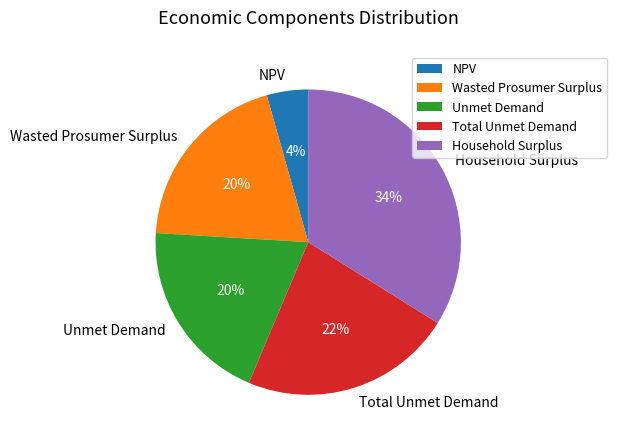

Which has a higher value, Household Surplus or Unmet Demand?

Household Surplus